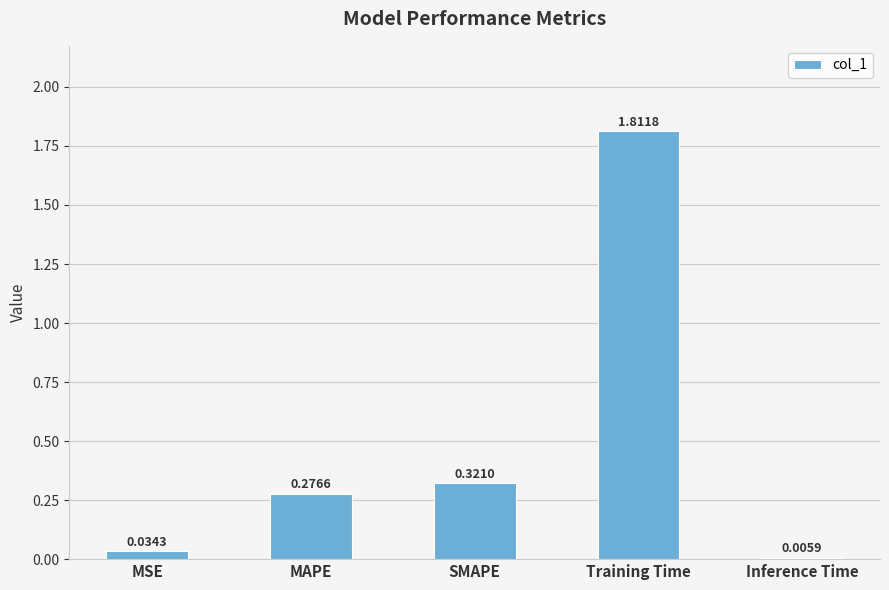

At which category does the chart reach its peak across all series?

Training Time